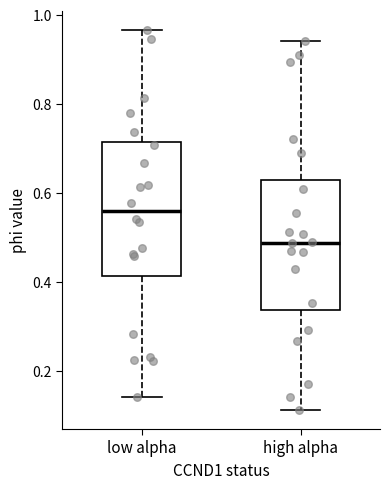

Reading left to right, read every box against the y-axis: the position of its median line, the range the box covers, and the ends of its whiskers. The values are not printed on the chart, so give them approximately, as read against the axis.

low alpha: median 0.56, box 0.42 to 0.72, whiskers 0.14 to 0.96
high alpha: median 0.48, box 0.34 to 0.62, whiskers 0.12 to 0.94